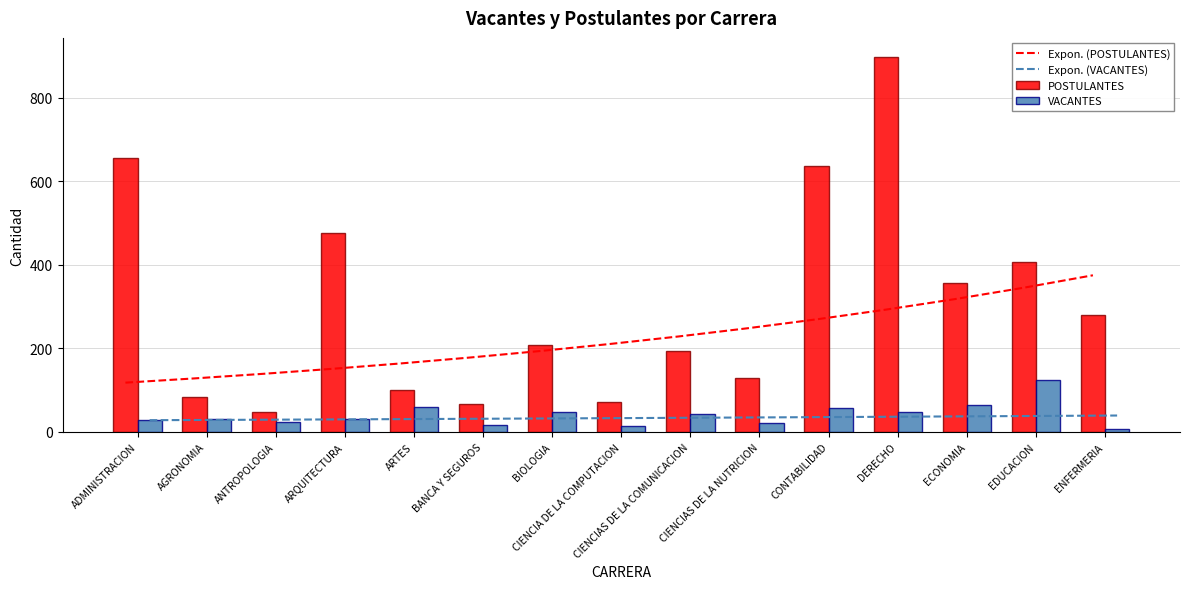

What is the minimum value for Expon. (VACANTES)?

28.3